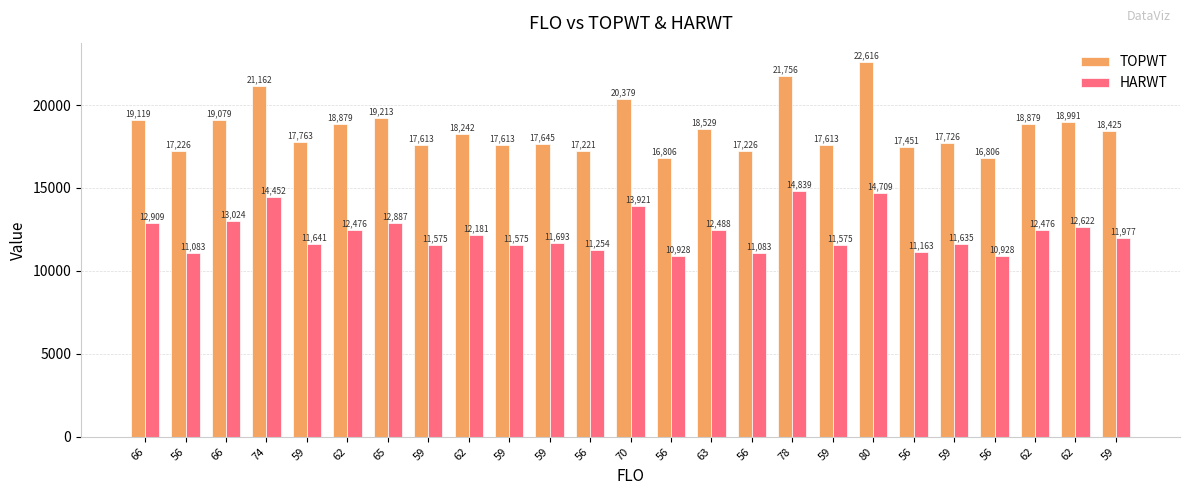

What is the total value across all series at 66?

32028